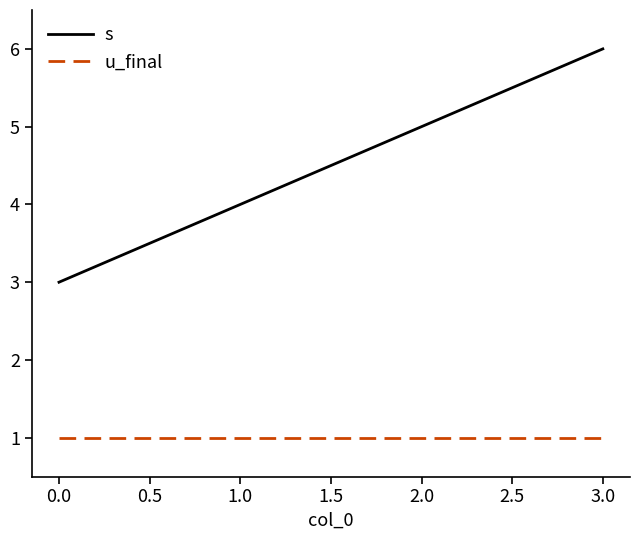

List the series in order of their overall mean, highest first.

s, u_final